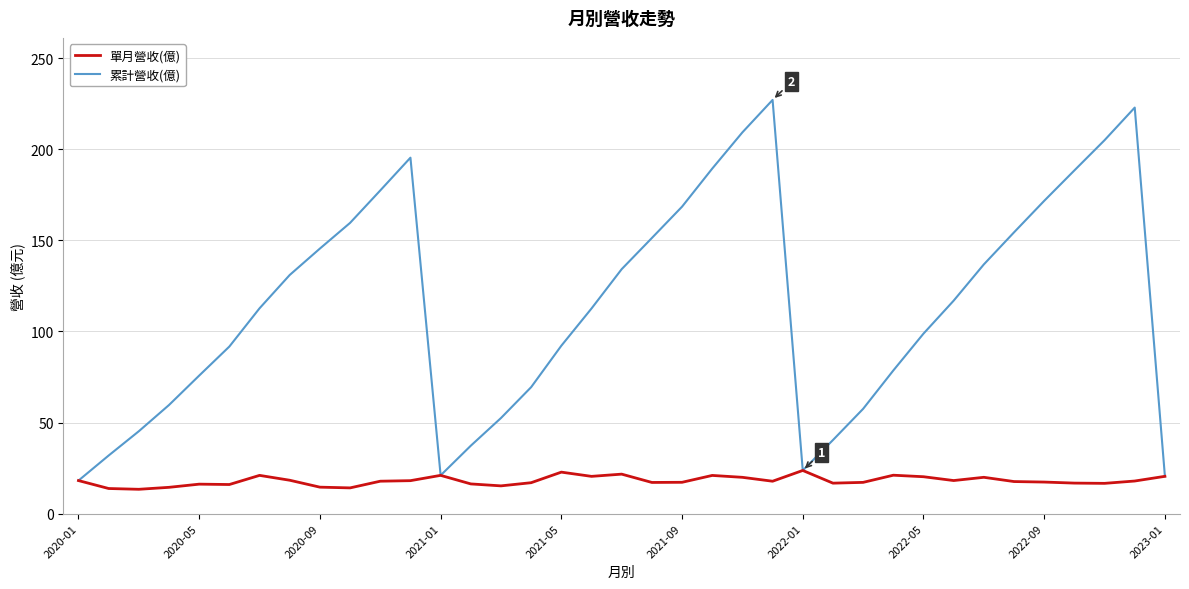

Which series has the largest total across all categories?

累計營收(億)